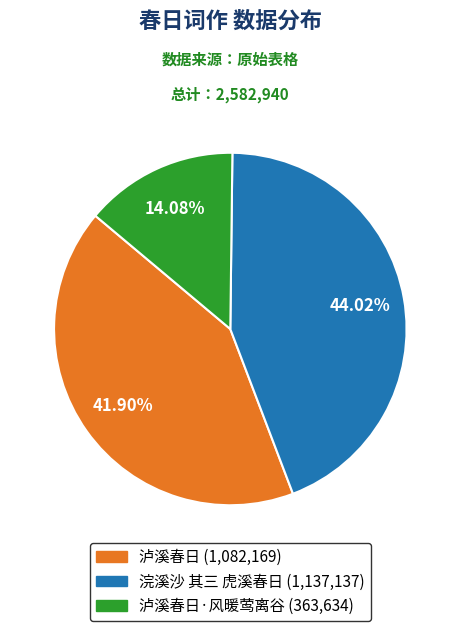

Is there any slice that represents more than half of the pie?

No